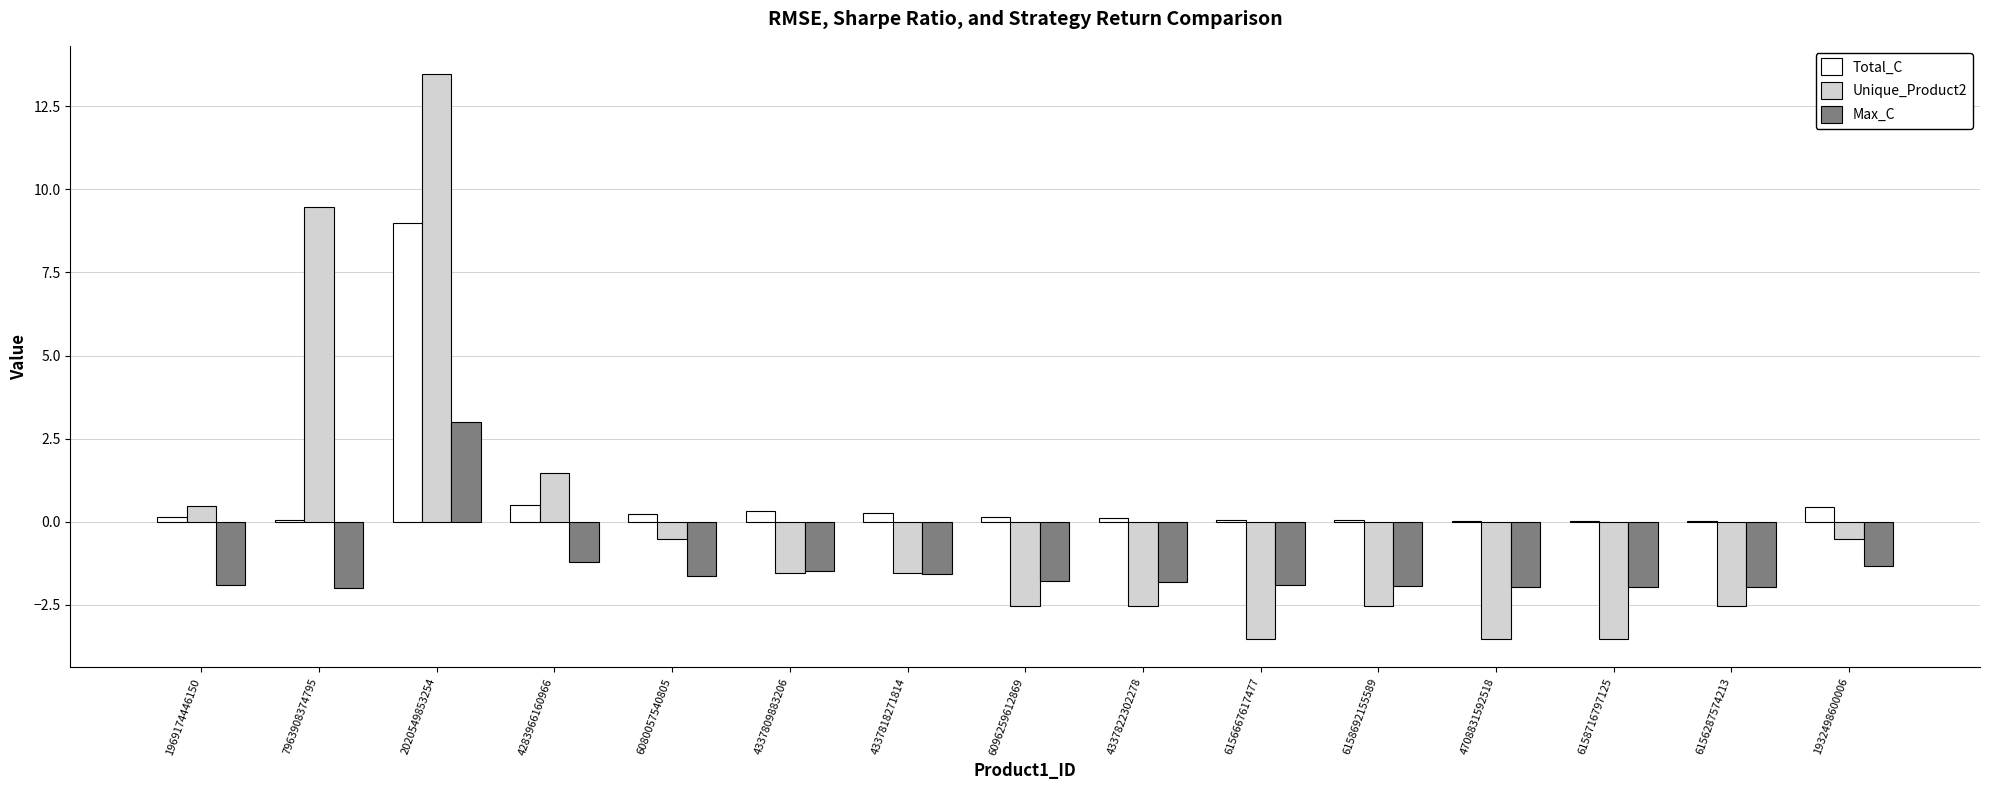

What is the maximum value for Total_C?

9.0